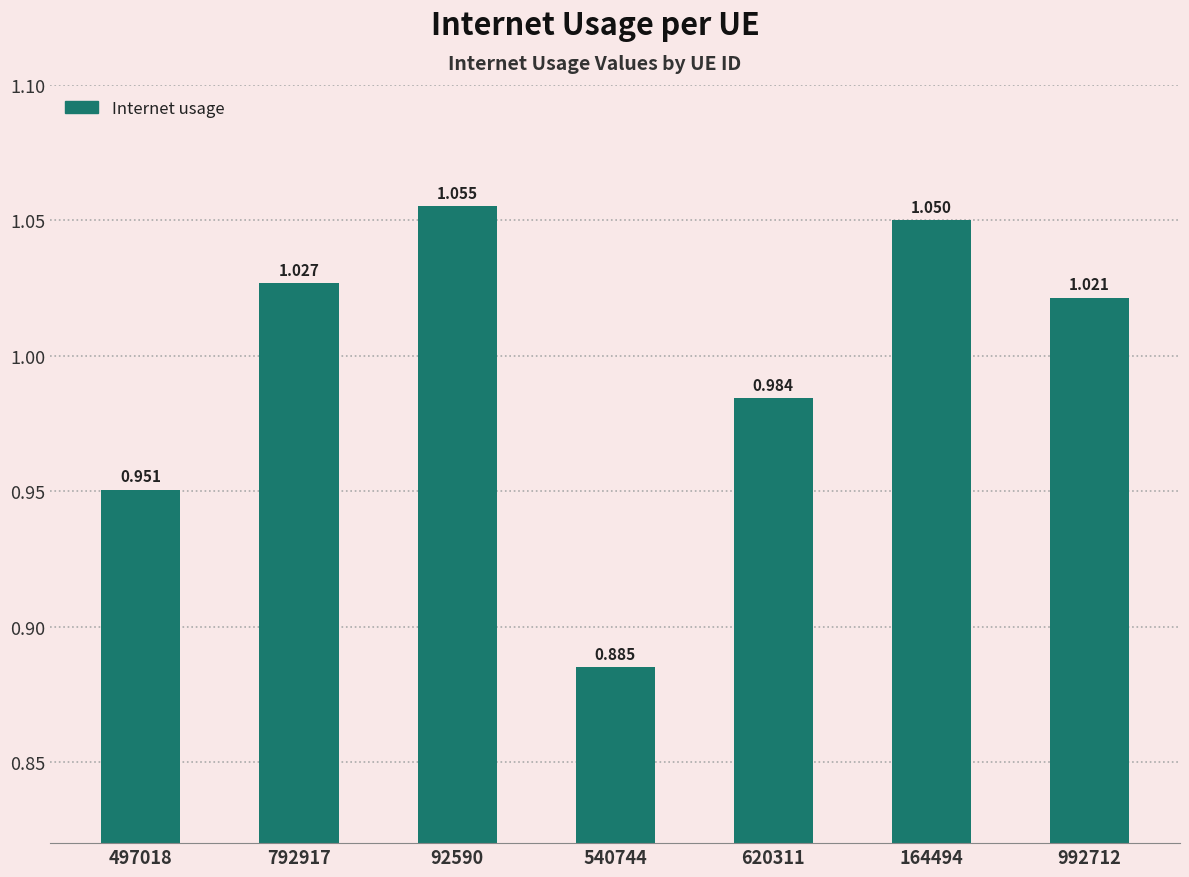

Which category has the highest value across all series?

92590